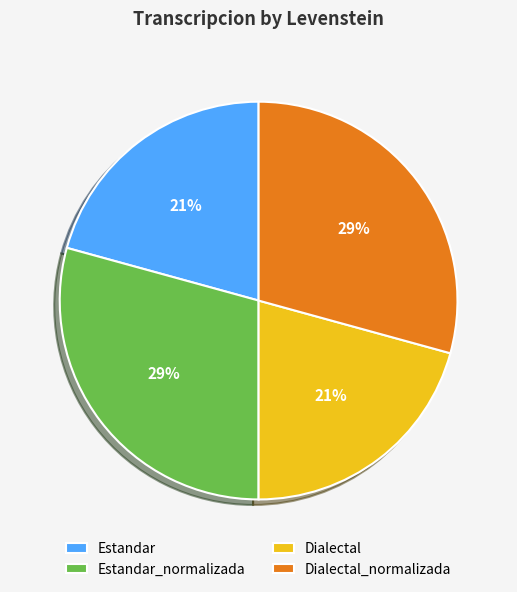

To the nearest percent, what percentage of the pie is Dialectal_normalizada?

29%